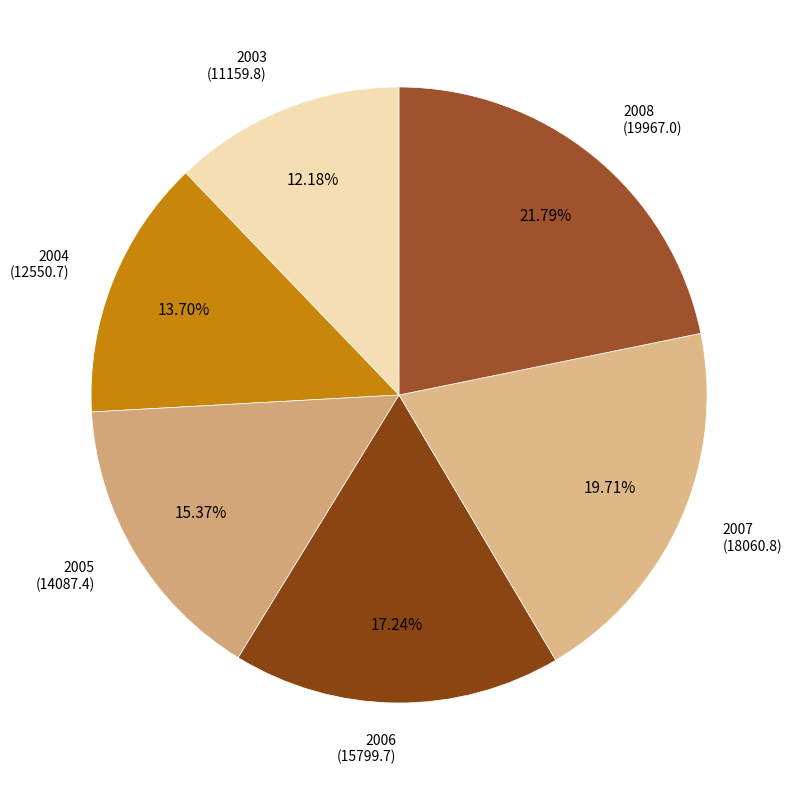

What is the largest slice in the pie chart?

2008